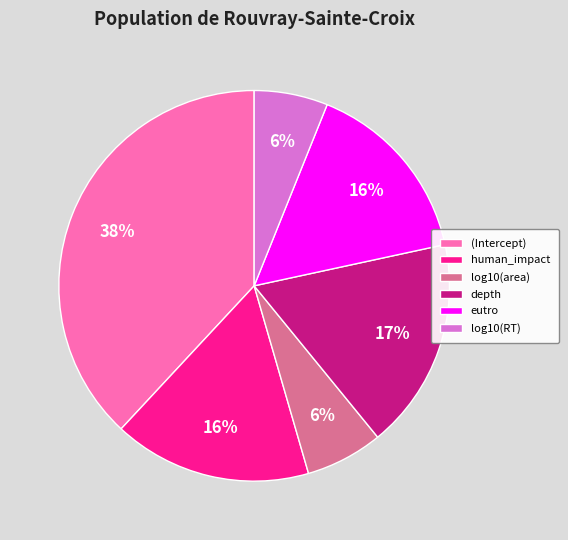

Does any single category account for the majority?

No